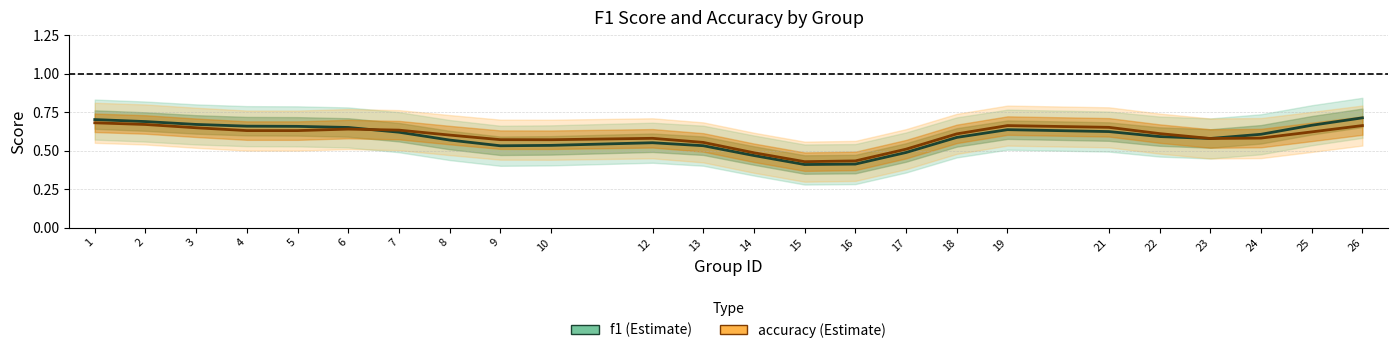

The value of f1 at 2 is 0.3. True or false?

False